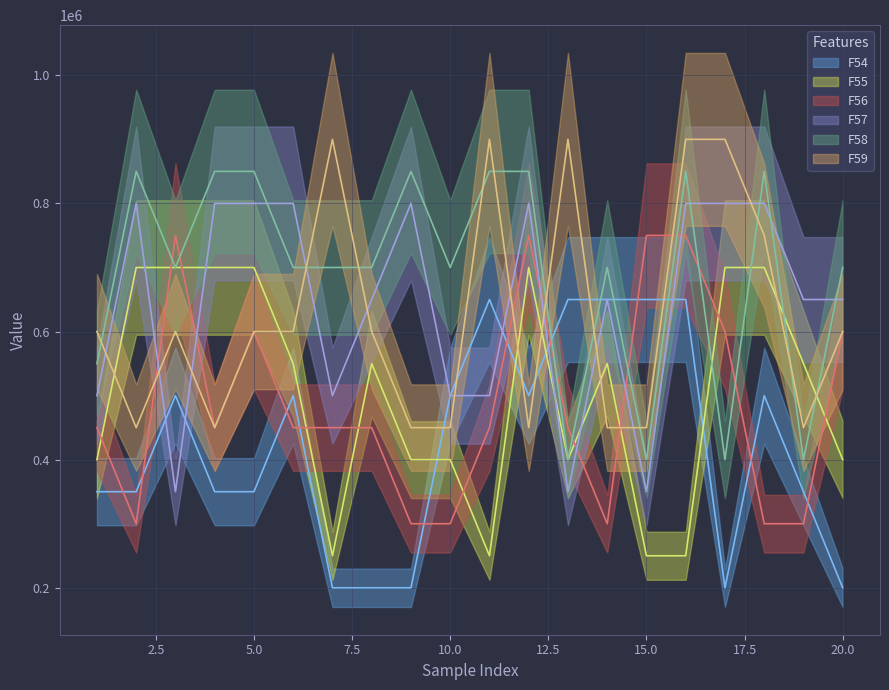

Which series has the widest spread of values?

F54